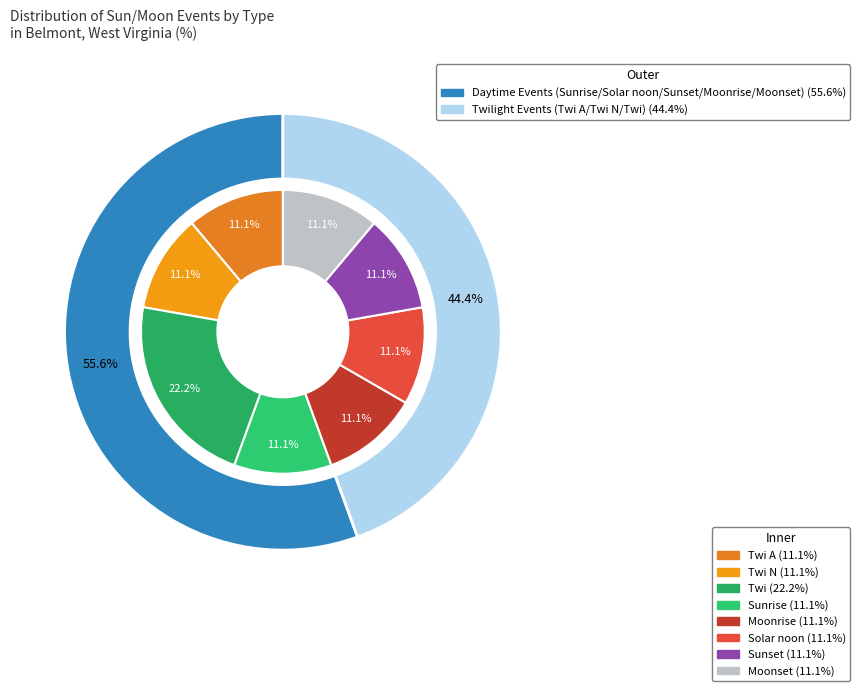

What is the largest slice in the pie chart?

Twi